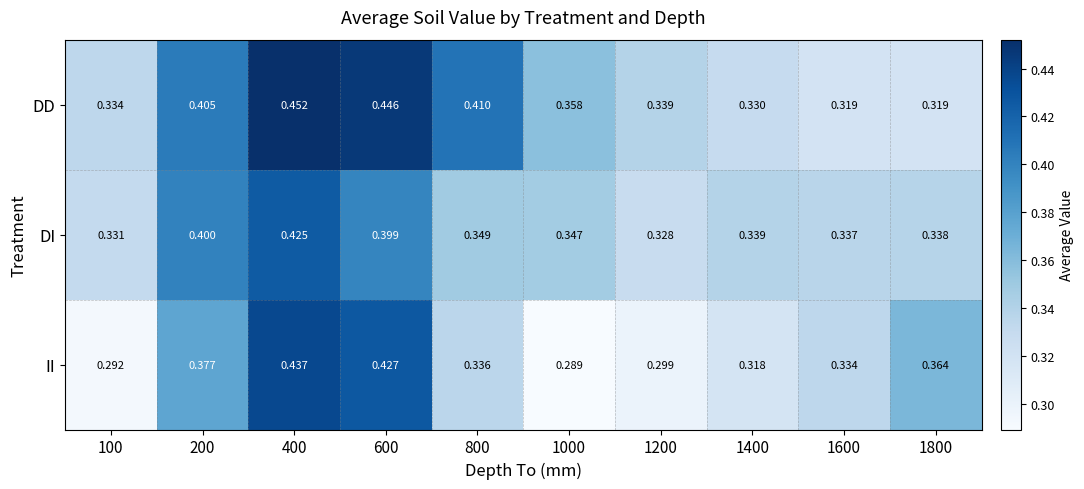

Which series has the largest range (max minus min)?

II